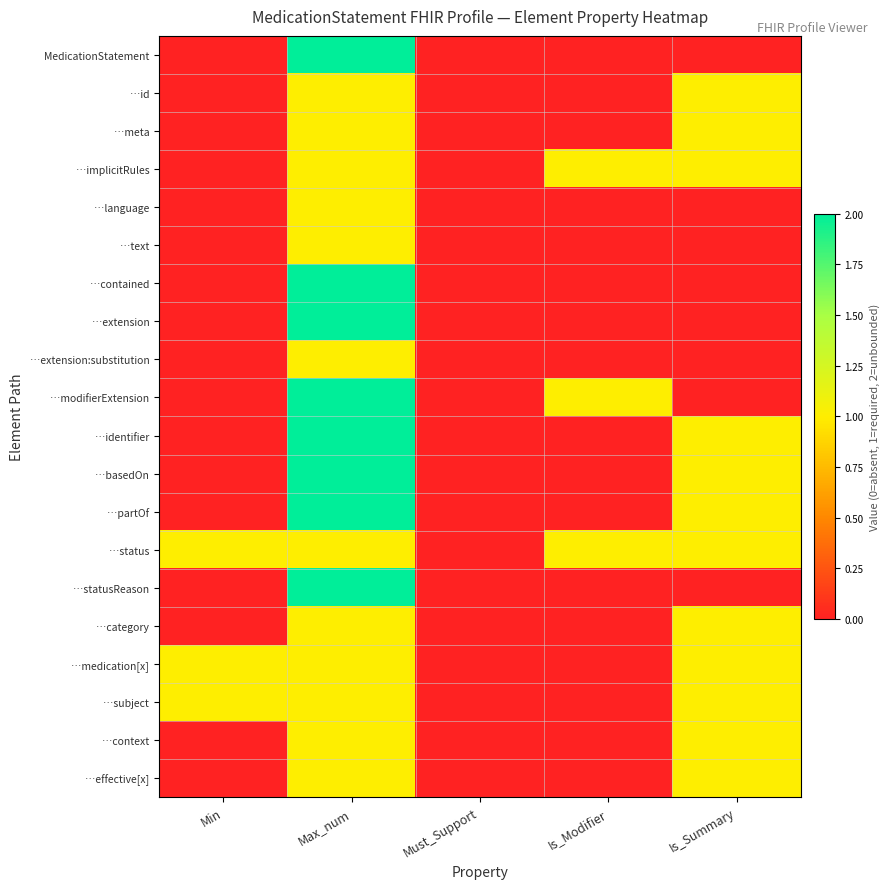

Reading left to right, transcribe all the data shown in this chart.

MedicationStatement: Min=0	Max_num=2	Must_Support=0	Is_Modifier=0	Is_Summary=0
…id: Min=0	Max_num=1	Must_Support=0	Is_Modifier=0	Is_Summary=1
…meta: Min=0	Max_num=1	Must_Support=0	Is_Modifier=0	Is_Summary=1
…implicitRules: Min=0	Max_num=1	Must_Support=0	Is_Modifier=1	Is_Summary=1
…language: Min=0	Max_num=1	Must_Support=0	Is_Modifier=0	Is_Summary=0
…text: Min=0	Max_num=1	Must_Support=0	Is_Modifier=0	Is_Summary=0
…contained: Min=0	Max_num=2	Must_Support=0	Is_Modifier=0	Is_Summary=0
…extension: Min=0	Max_num=2	Must_Support=0	Is_Modifier=0	Is_Summary=0
…extension:substitution: Min=0	Max_num=1	Must_Support=0	Is_Modifier=0	Is_Summary=0
…modifierExtension: Min=0	Max_num=2	Must_Support=0	Is_Modifier=1	Is_Summary=0
…identifier: Min=0	Max_num=2	Must_Support=0	Is_Modifier=0	Is_Summary=1
…basedOn: Min=0	Max_num=2	Must_Support=0	Is_Modifier=0	Is_Summary=1
…partOf: Min=0	Max_num=2	Must_Support=0	Is_Modifier=0	Is_Summary=1
…status: Min=1	Max_num=1	Must_Support=0	Is_Modifier=1	Is_Summary=1
…statusReason: Min=0	Max_num=2	Must_Support=0	Is_Modifier=0	Is_Summary=0
…category: Min=0	Max_num=1	Must_Support=0	Is_Modifier=0	Is_Summary=1
…medication[x]: Min=1	Max_num=1	Must_Support=0	Is_Modifier=0	Is_Summary=1
…subject: Min=1	Max_num=1	Must_Support=0	Is_Modifier=0	Is_Summary=1
…context: Min=0	Max_num=1	Must_Support=0	Is_Modifier=0	Is_Summary=1
…effective[x]: Min=0	Max_num=1	Must_Support=0	Is_Modifier=0	Is_Summary=1